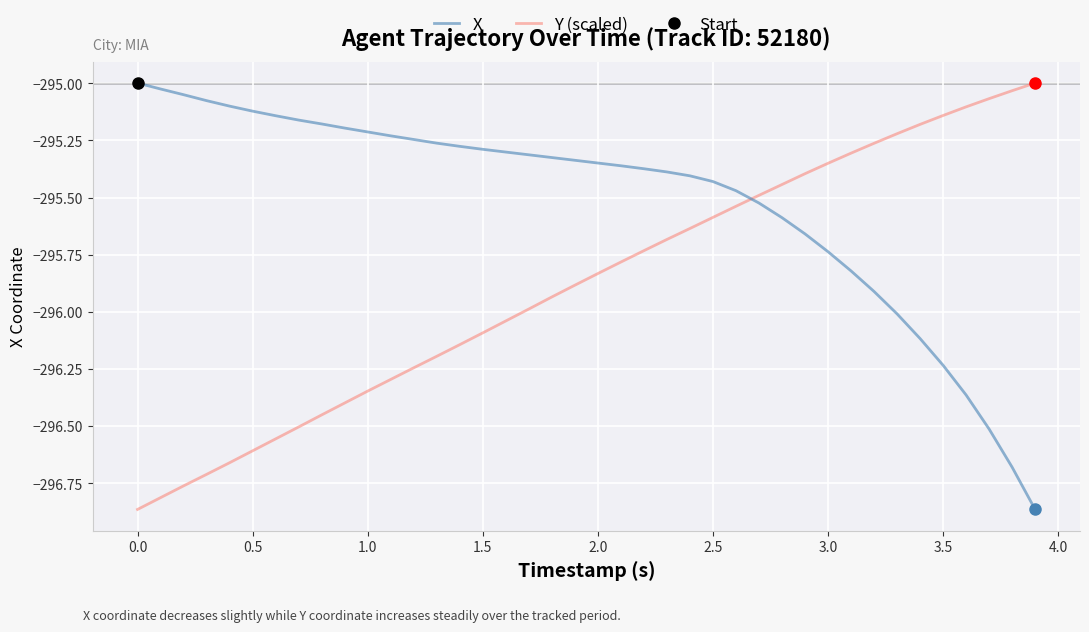

Rank the series by their average value, from highest to lowest.

X, Y (scaled)